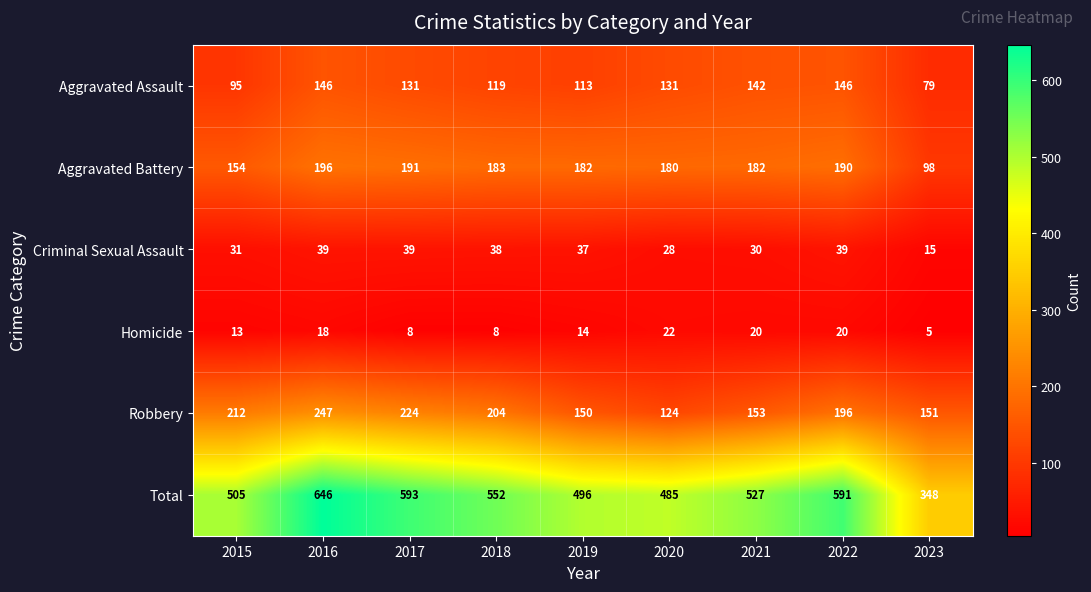

What is the approximate value of Homicide at 2022, to the nearest 10?

20